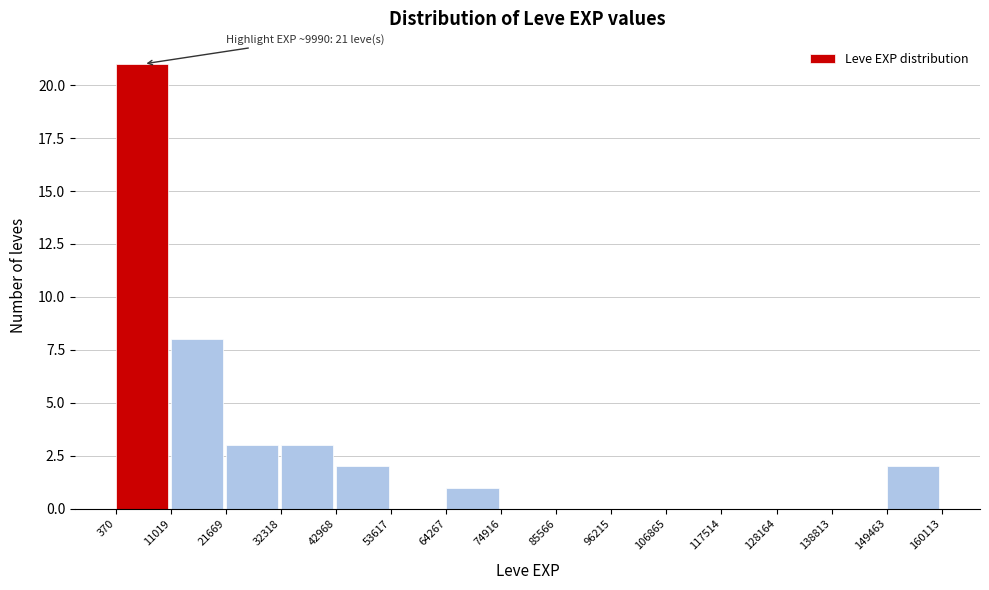

Which range on the x-axis has the tallest bar?

370 to 11019